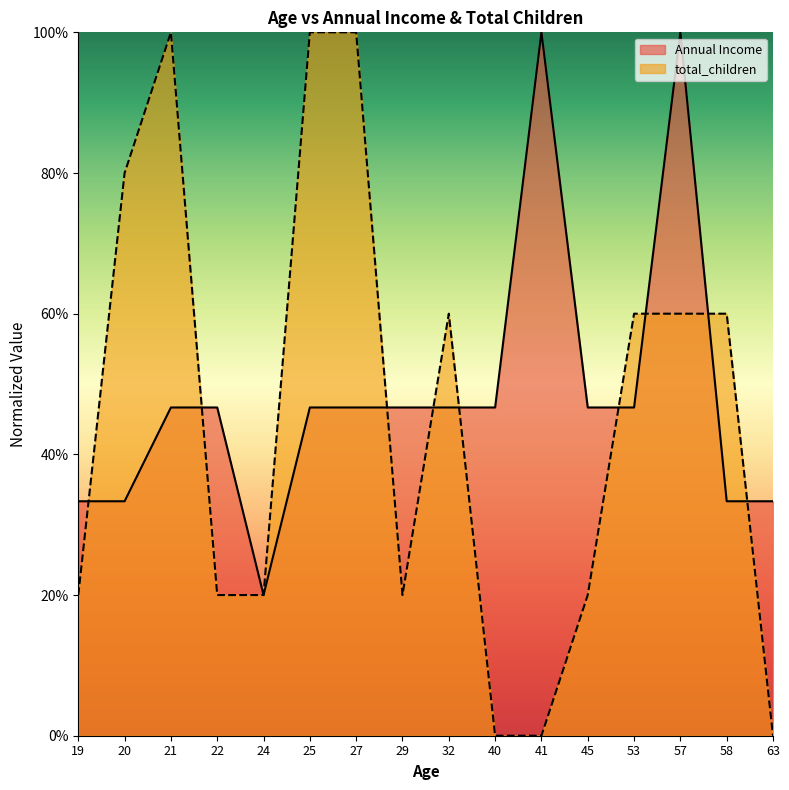

Where is the first local minimum for total_children?

29